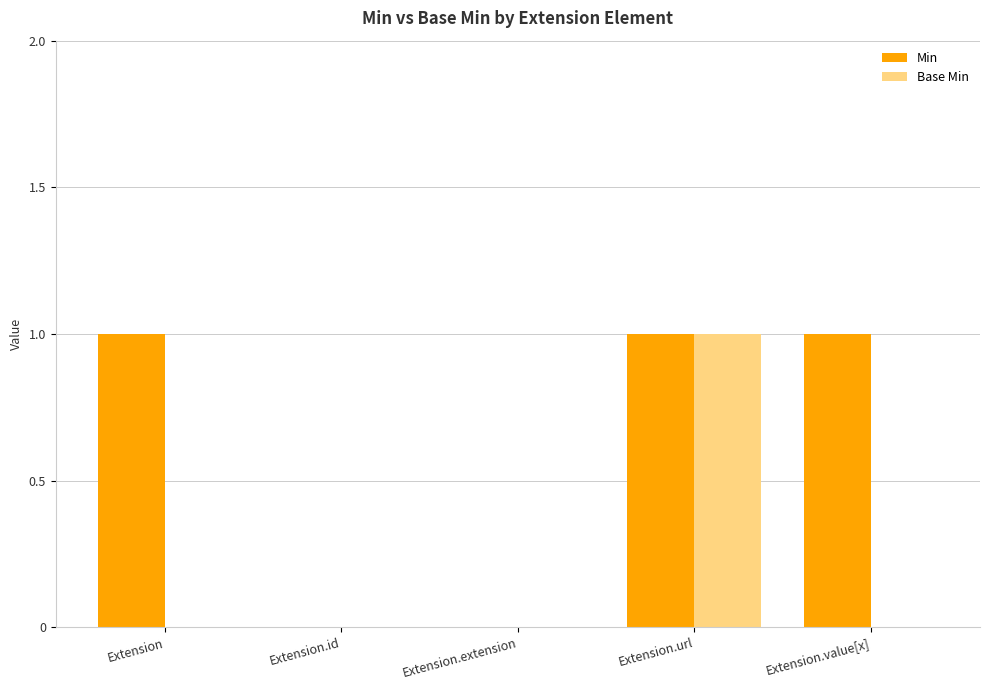

How many series are shown in this chart?

2